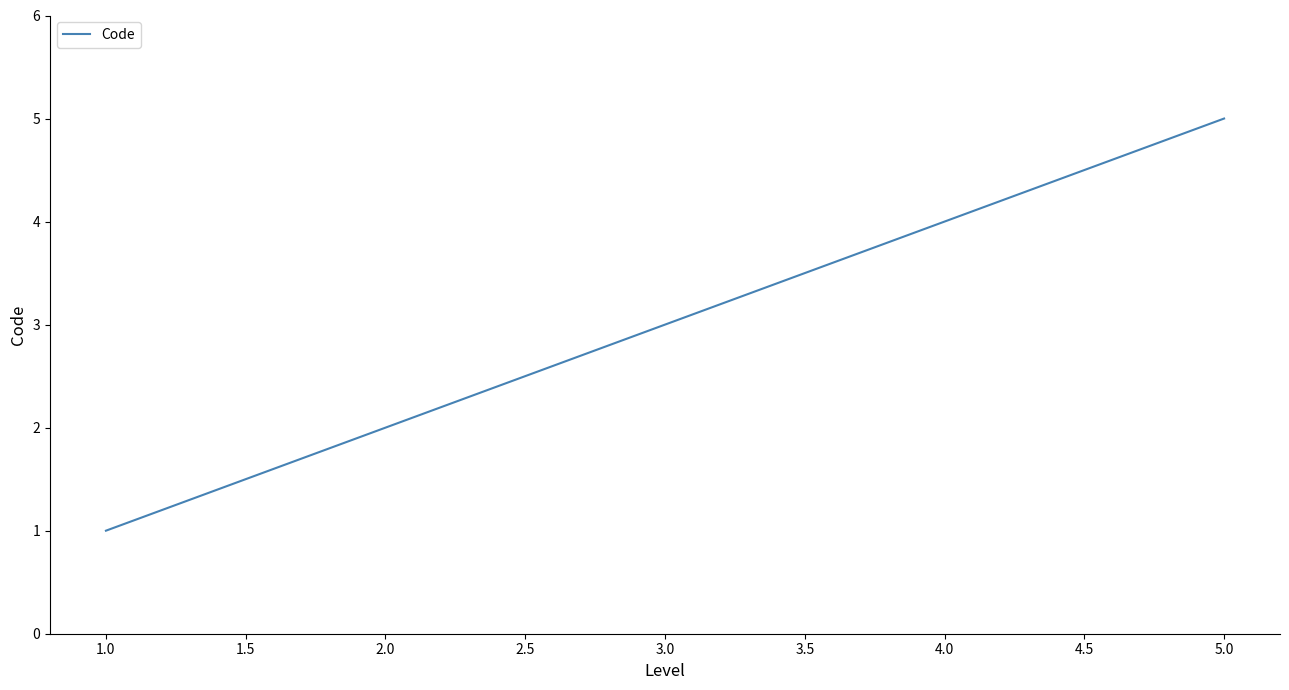

What is the greatest value displayed?

5